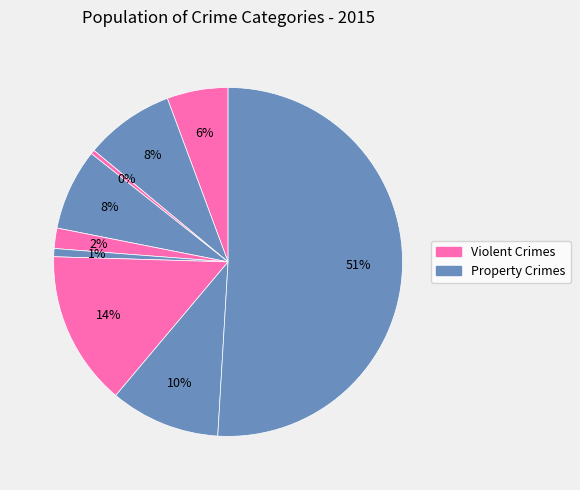

How many slices are in this pie chart?

9